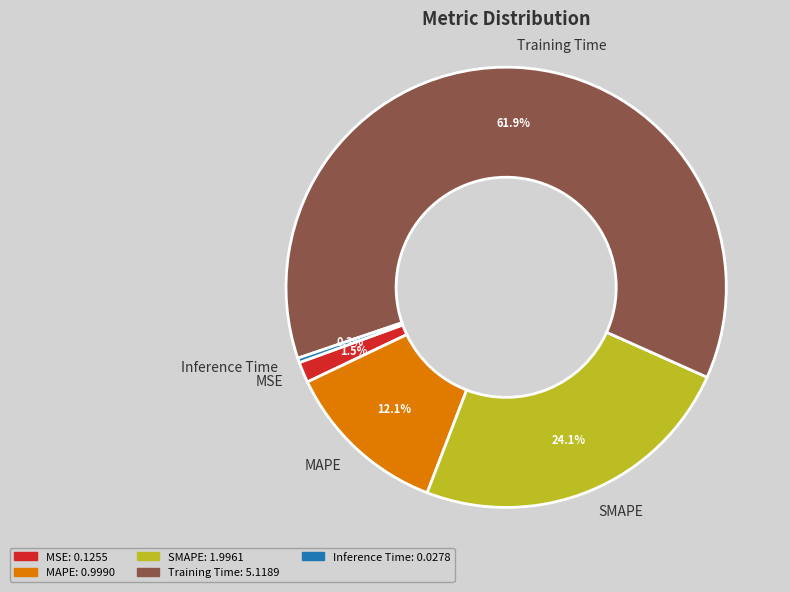

To the nearest percent, what percentage of the pie is SMAPE?

24%